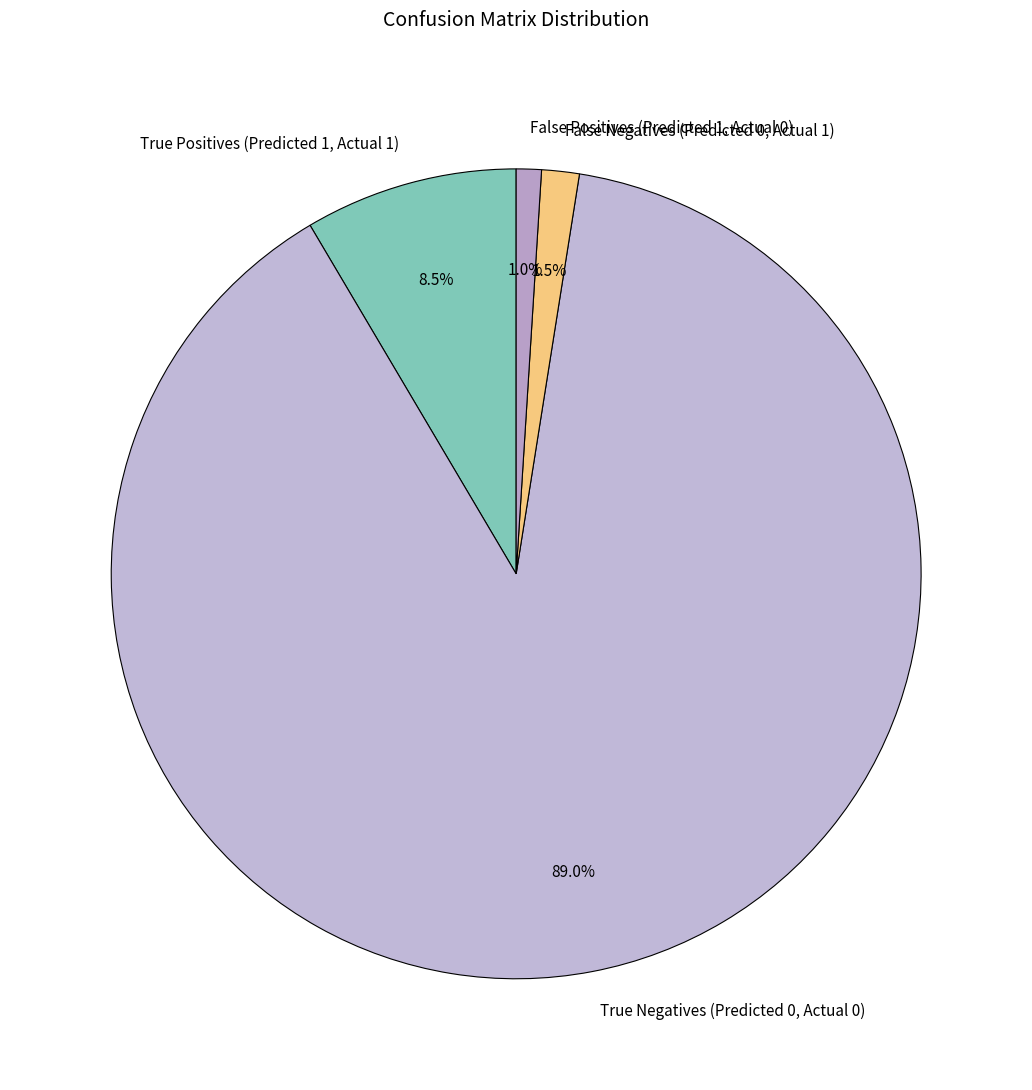

How many segments does this pie chart have?

4